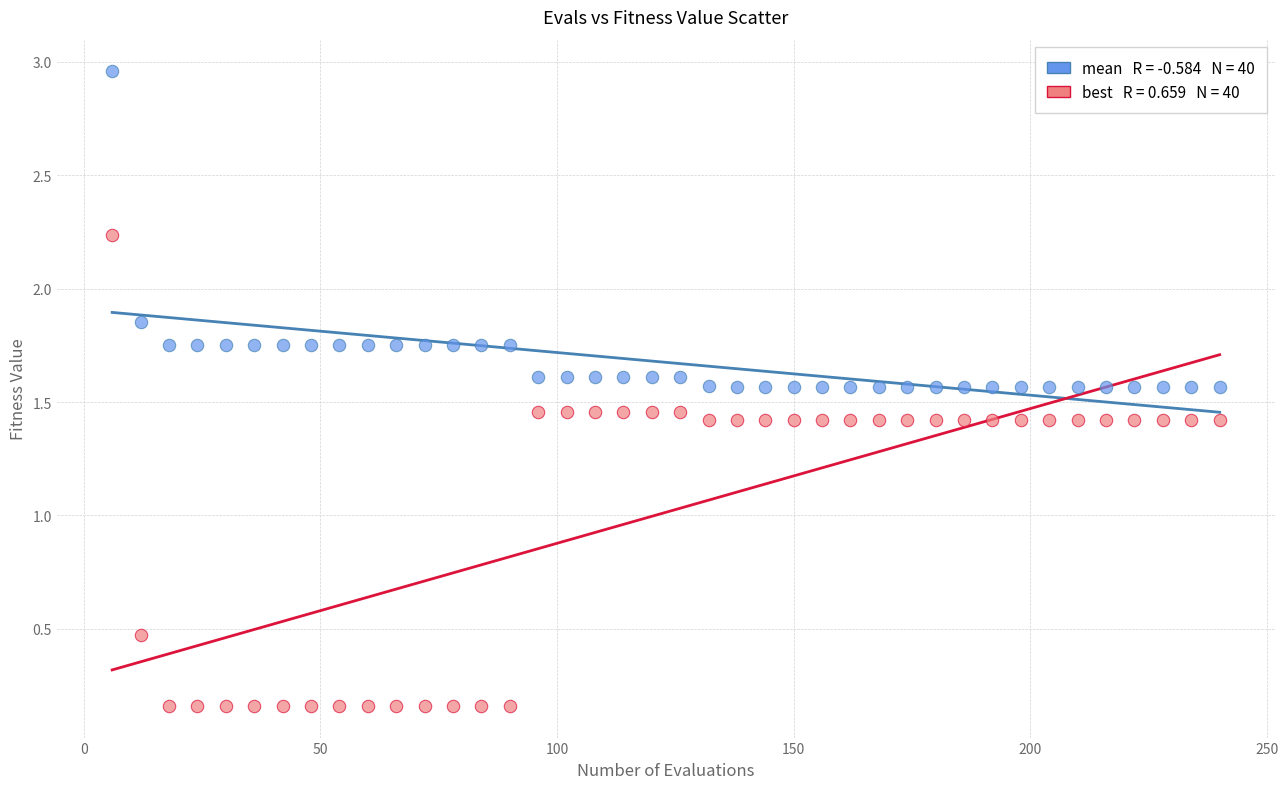

Across all data points, what is the range of Y values (max minus min)?

2.8